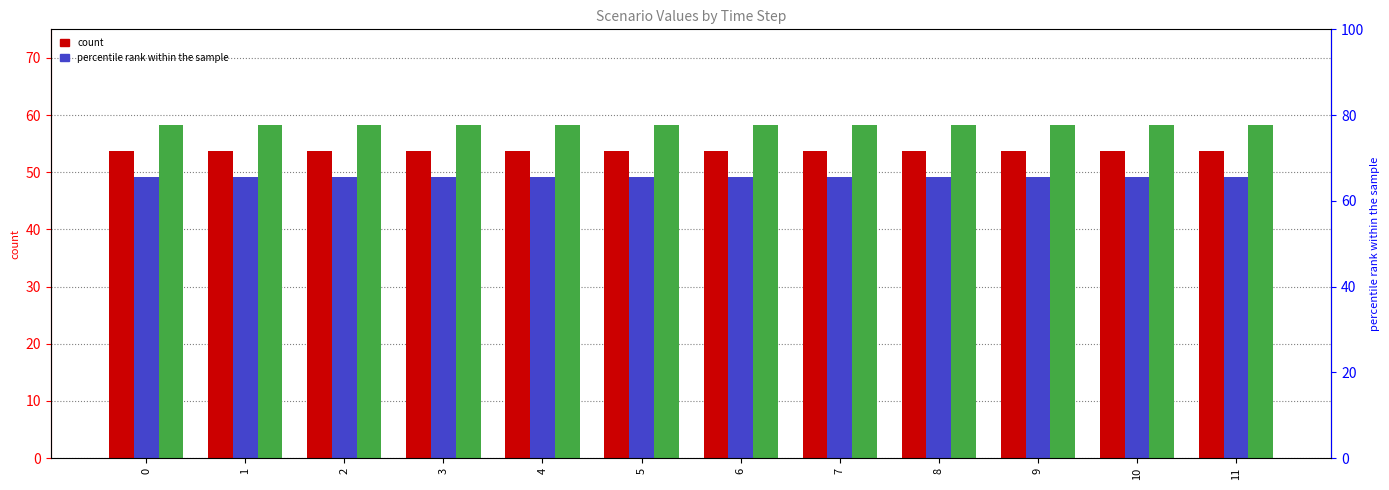

Reading left to right, what are all the values shown in this chart?

Scenario 1: 53.7	53.7	53.7	53.7	53.7	53.7	53.7	53.7	53.7	53.7	53.7	53.7
Scenario 2: 49.1	49.1	49.1	49.1	49.1	49.1	49.1	49.1	49.1	49.1	49.1	49.1
Scenario 3: 58.3	58.3	58.3	58.3	58.3	58.3	58.3	58.3	58.3	58.3	58.3	58.3